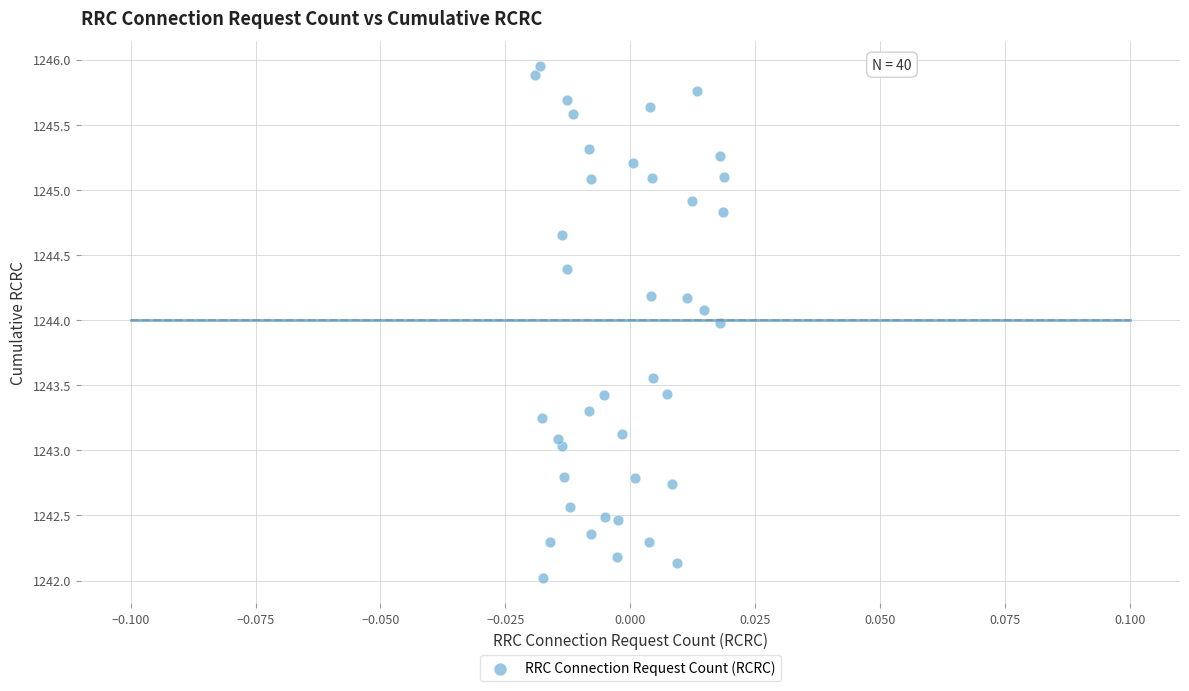

What is the range of Y values (max minus min)?

3.9